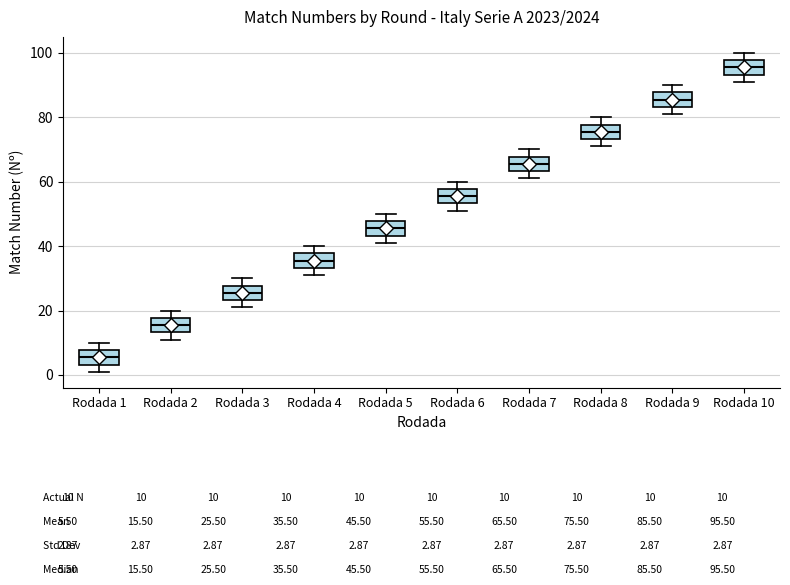

Where does the lower whisker of the box for Rodada 10 end on the y-axis? The values are not printed on the chart, so give them approximately, as read against the axis.

92